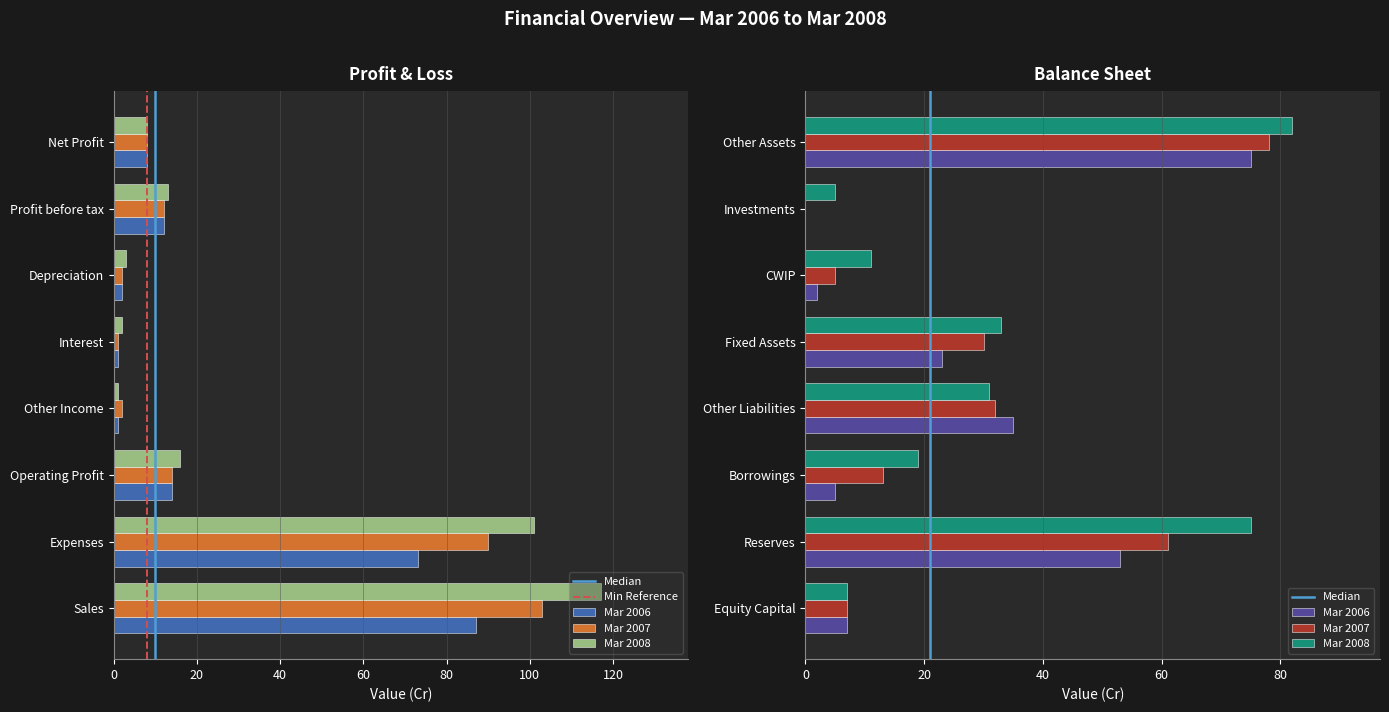

True or false: Mar 2007 has a value of 1 at Interest.

True